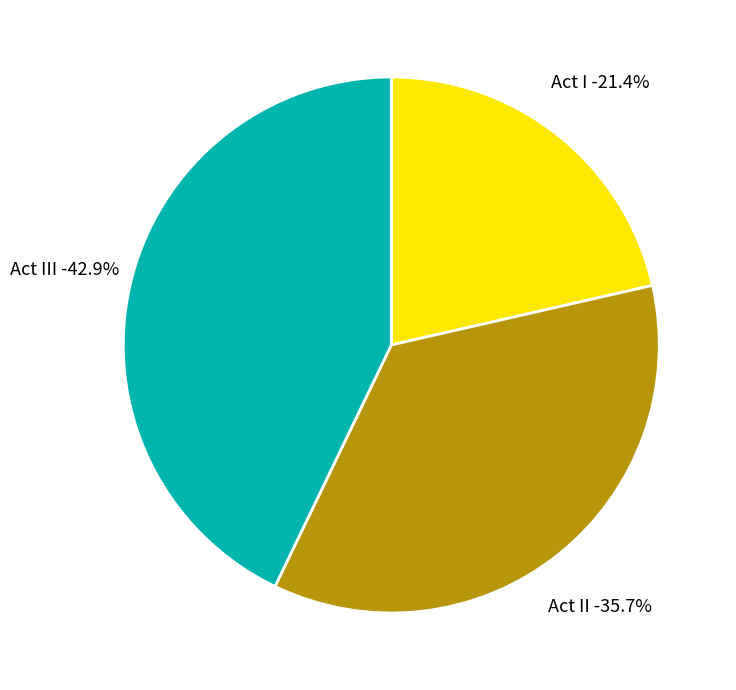

True or false: II accounts for 36% of the total.

True